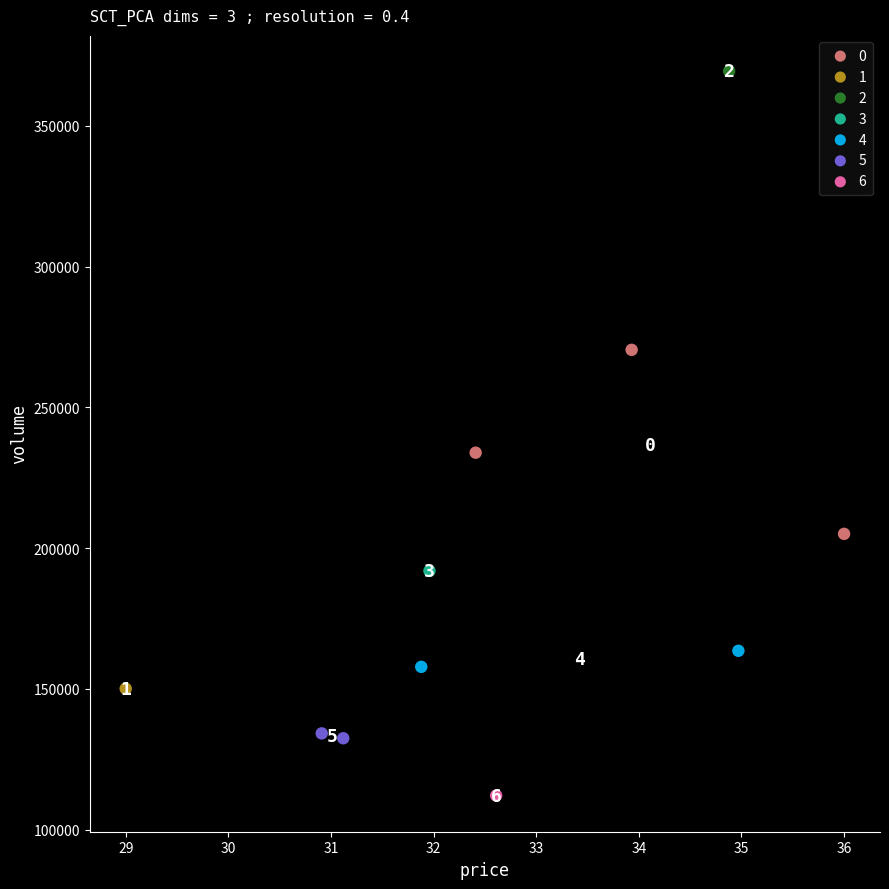

Which series contains the lowest Y value?

6